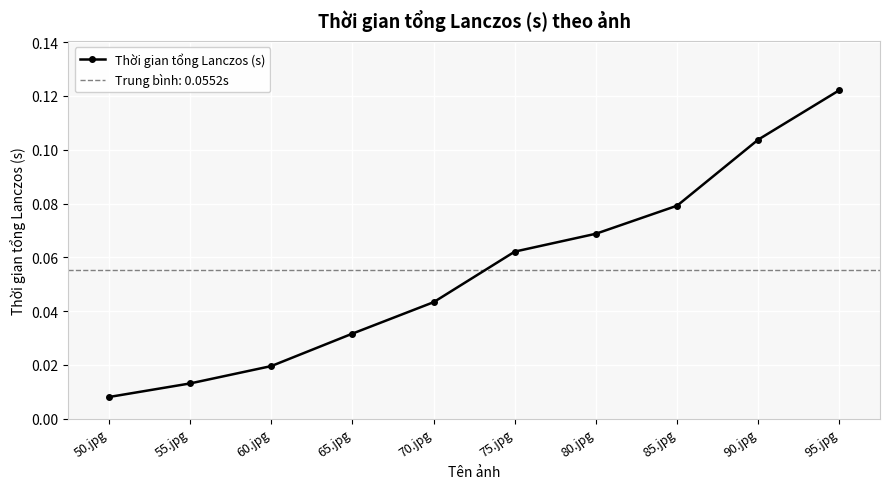

The value at 75.jpg is 0.0. True or false?

False